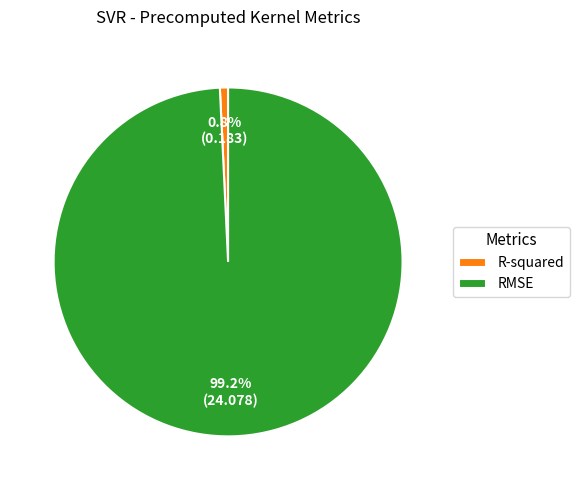

Is there a majority slice in this chart?

Yes